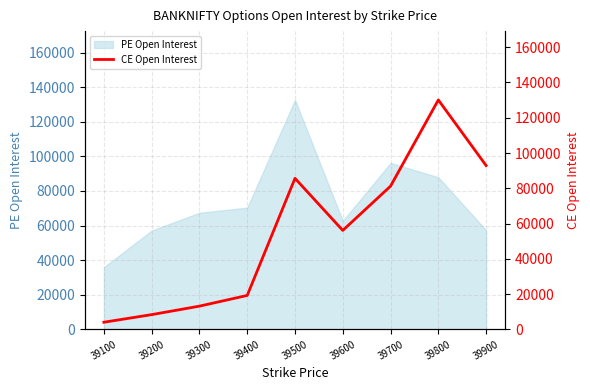

Which category has the highest value across all series?

39800